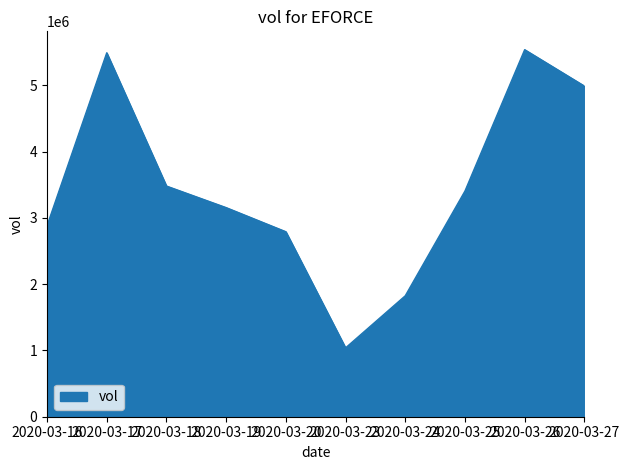

What is the greatest value displayed?

5537200